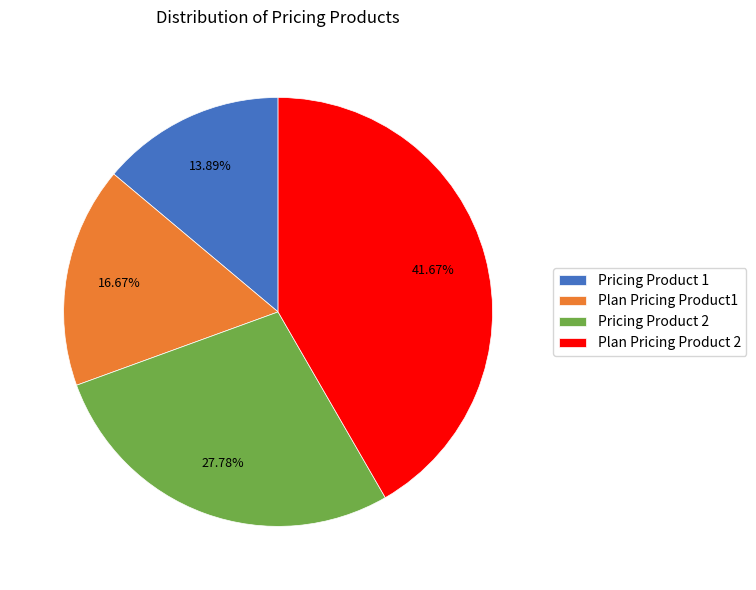

Count the number of slices in the pie.

4